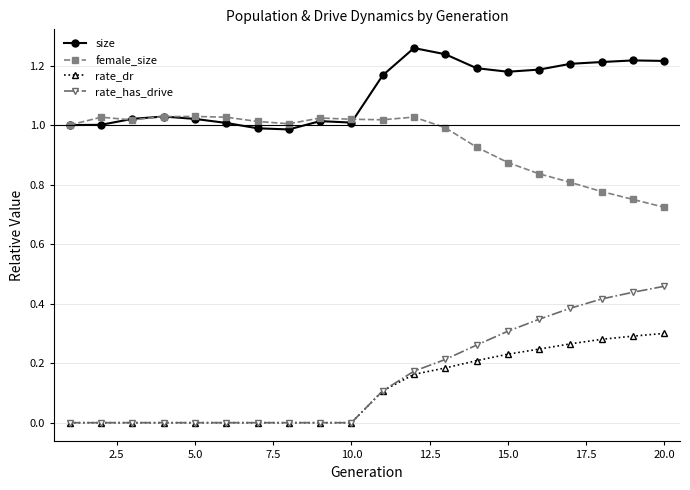

Which series has the largest total across all categories?

size